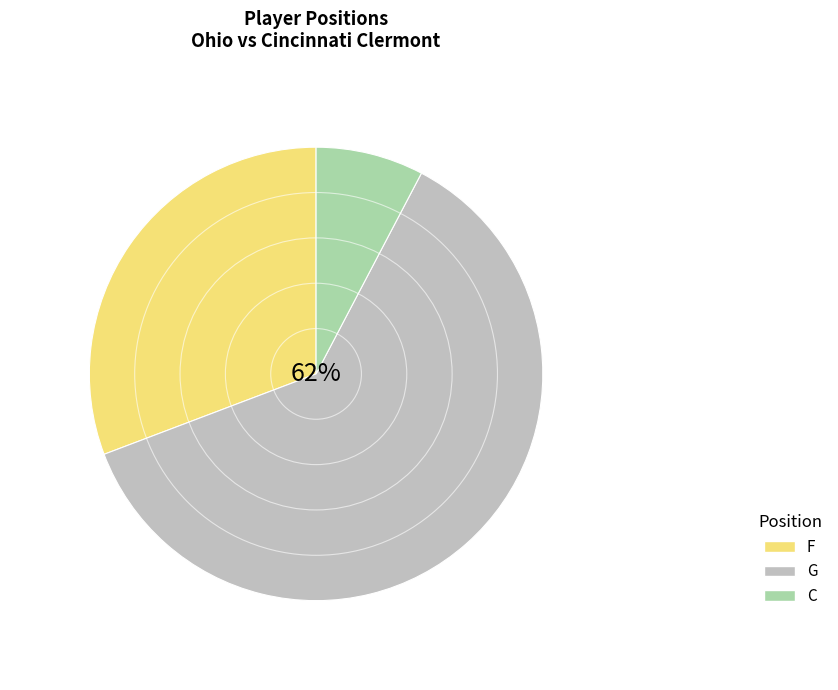

How many slices are in this pie chart?

3